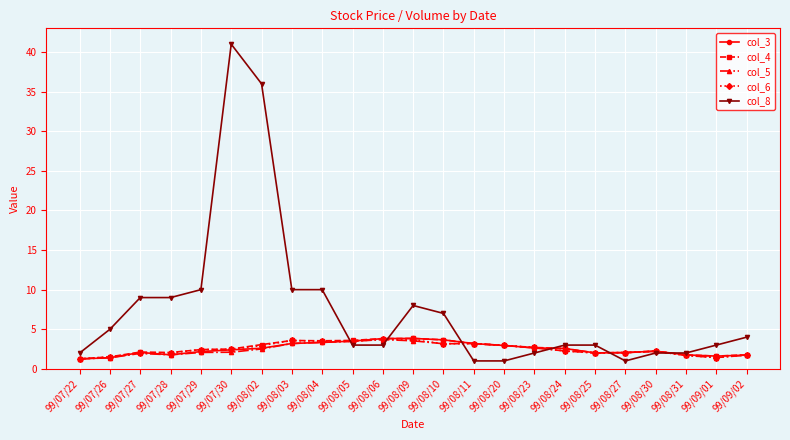

What is the total value across all series at 99/08/31?

8.9